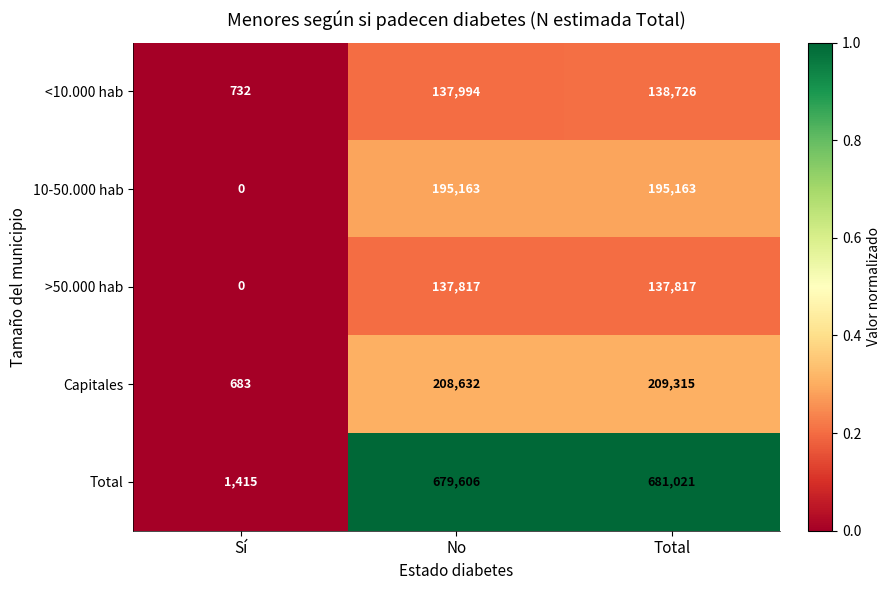

What is the difference between the Capitales values at No and Sí?

207949